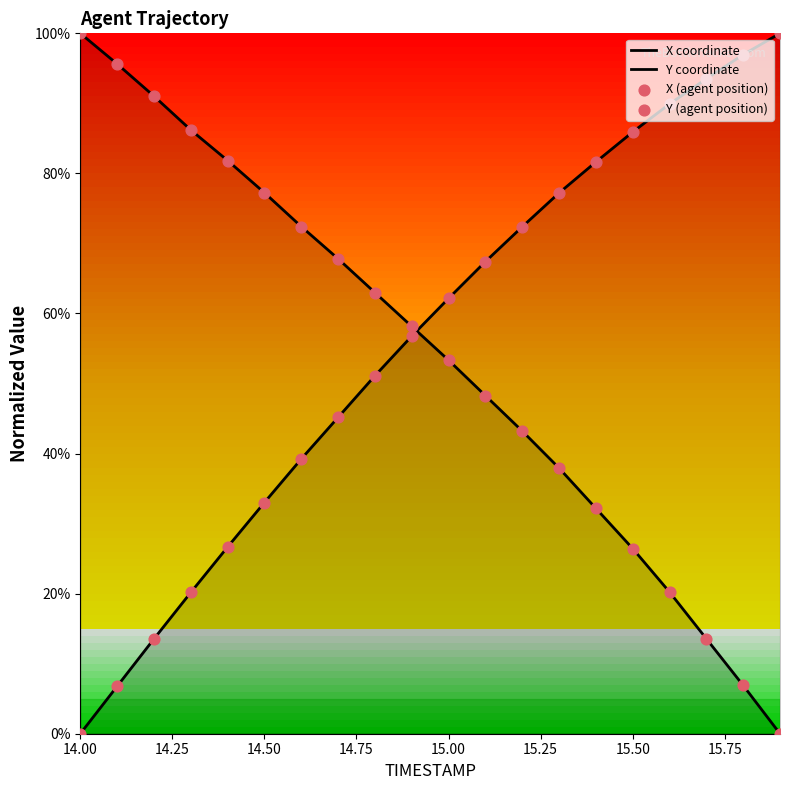

Is the value of X coordinate at 14.50 greater than the value of X (agent position) at 15.00?

No